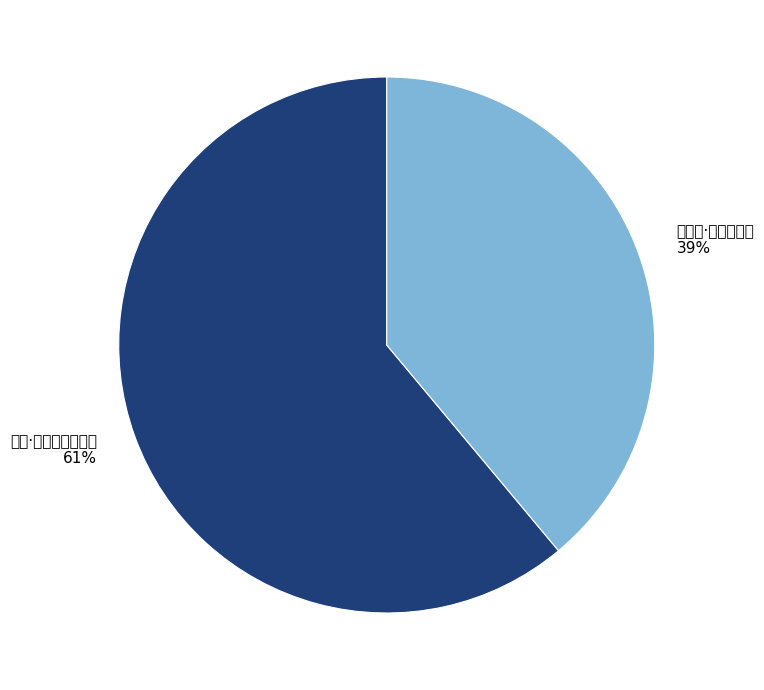

Which category has the smallest portion of the pie?

劭农篇·今日当假我